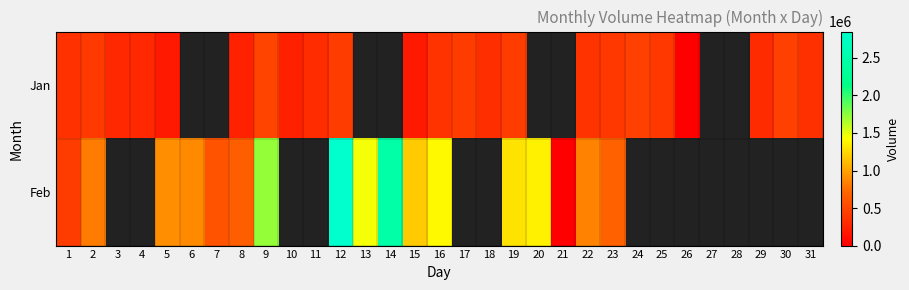

Is the value of Feb at 26 greater than the value of Jan at 23?

No